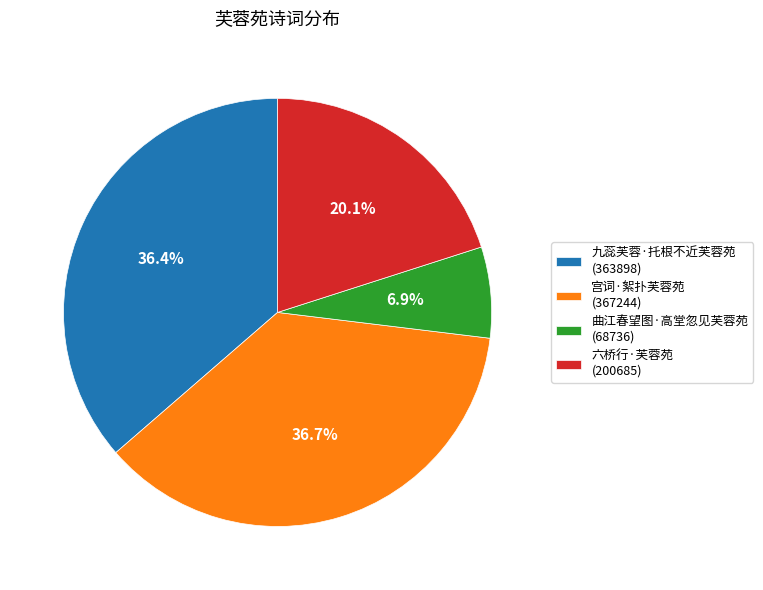

Do 宫词·絮扑芙蓉苑 (367244) and 六桥行·芙蓉苑 (200685) together represent more than half of the pie?

Yes